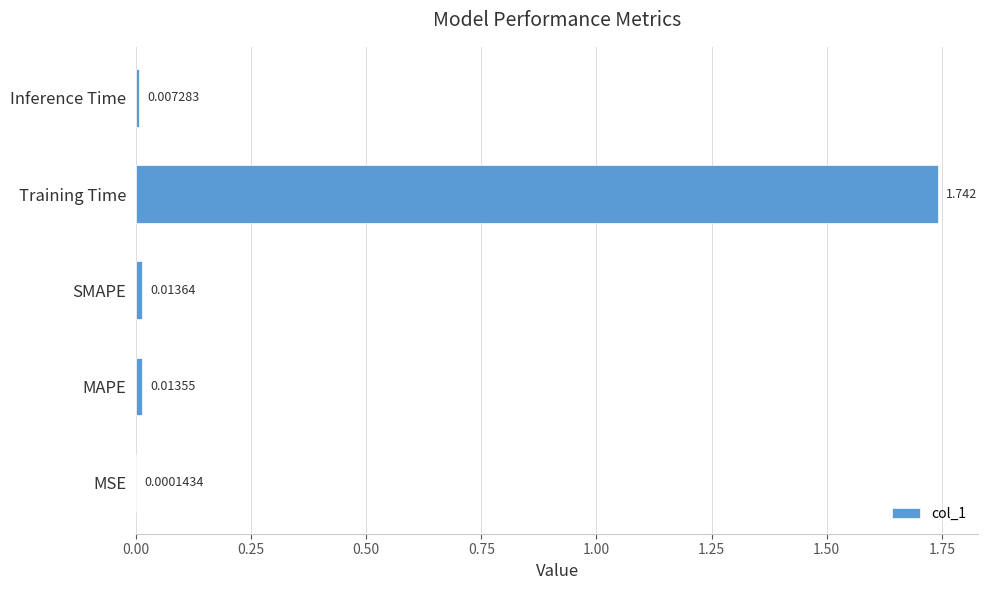

Between Training Time and SMAPE, which is larger?

Training Time